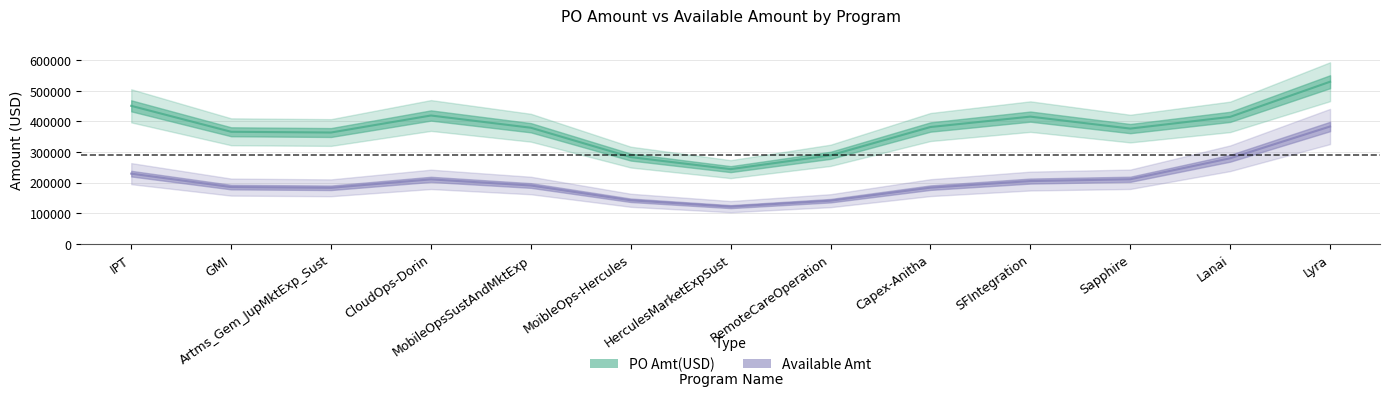

True or false: PO Amt(USD) and Available Amt cross at least once.

False